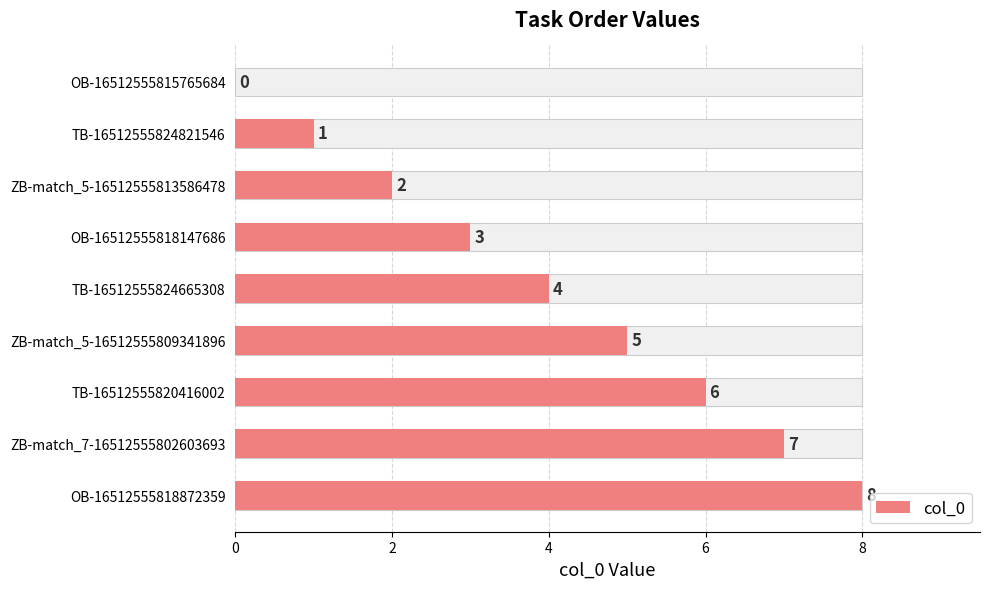

Are the bars horizontal?

Yes